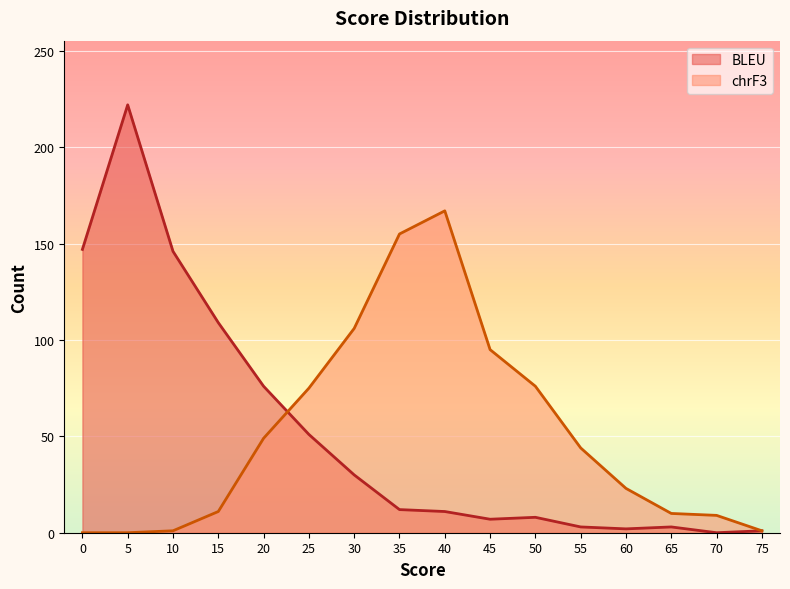

What are all the series names shown in the legend?

BLEU, chrF3